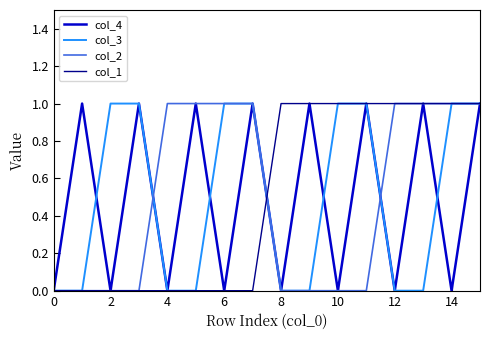

What are all the series names shown in the legend?

col_4, col_3, col_2, col_1